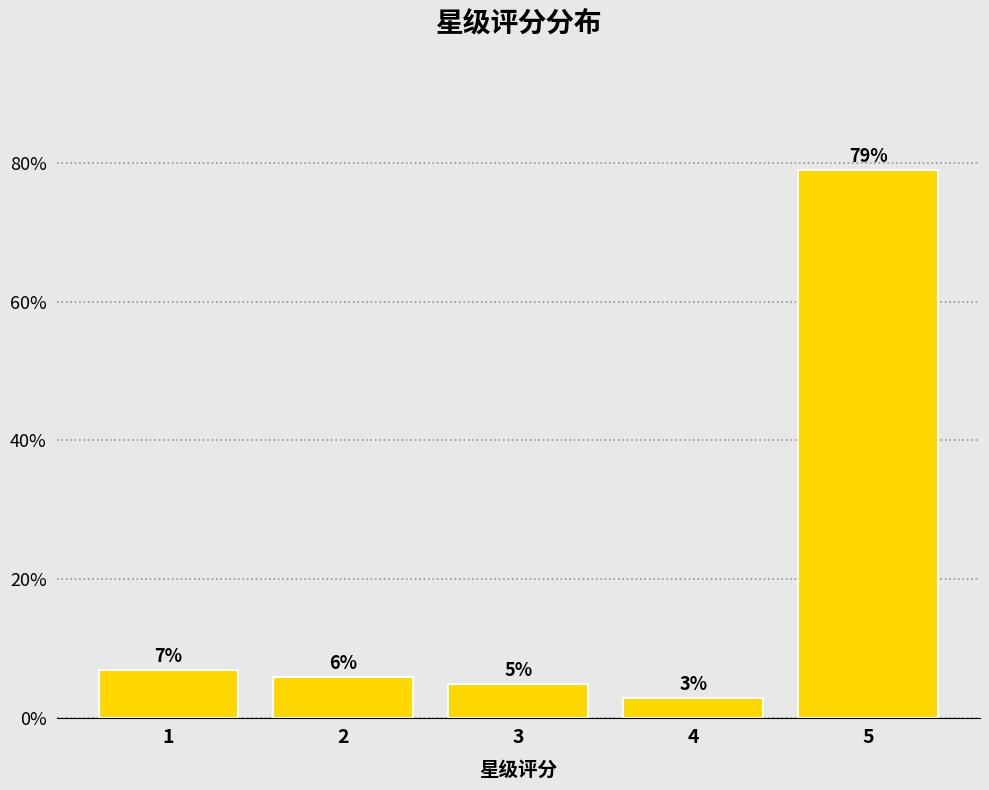

Reading right to left, what are all the values shown in this chart?

5=79.0	4=3.0	3=5.0	2=6.0	1=7.0